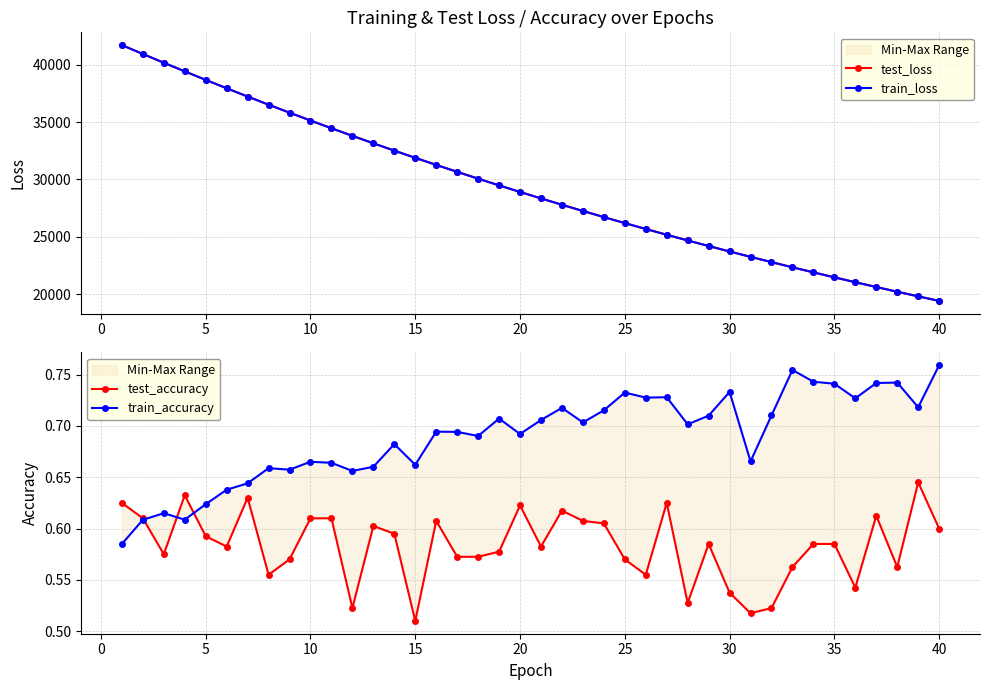

True or false: train_accuracy and train_loss intersect in this chart.

False